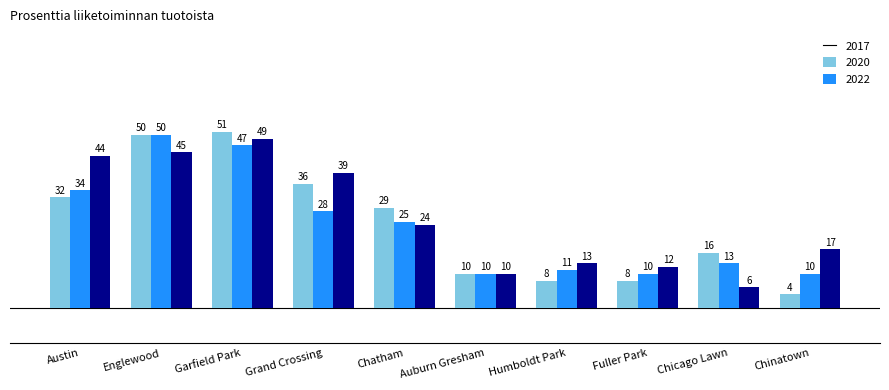

Is the value of 2022 at Chicago Lawn greater than the value of 2017 at Englewood?

No